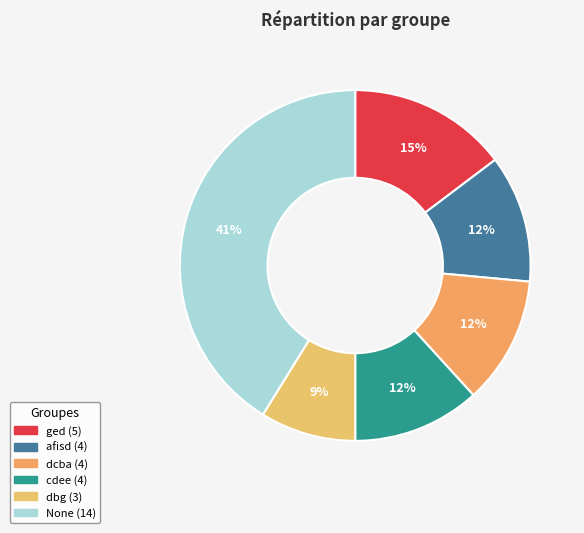

Is the sum of afisd and dbg greater than half?

No